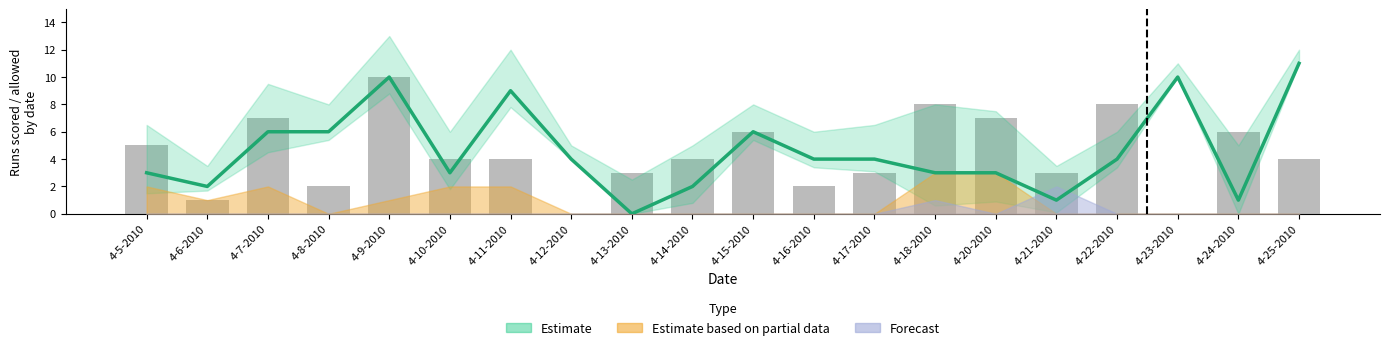

How many values in the col_4 bars series exceed 4?

8